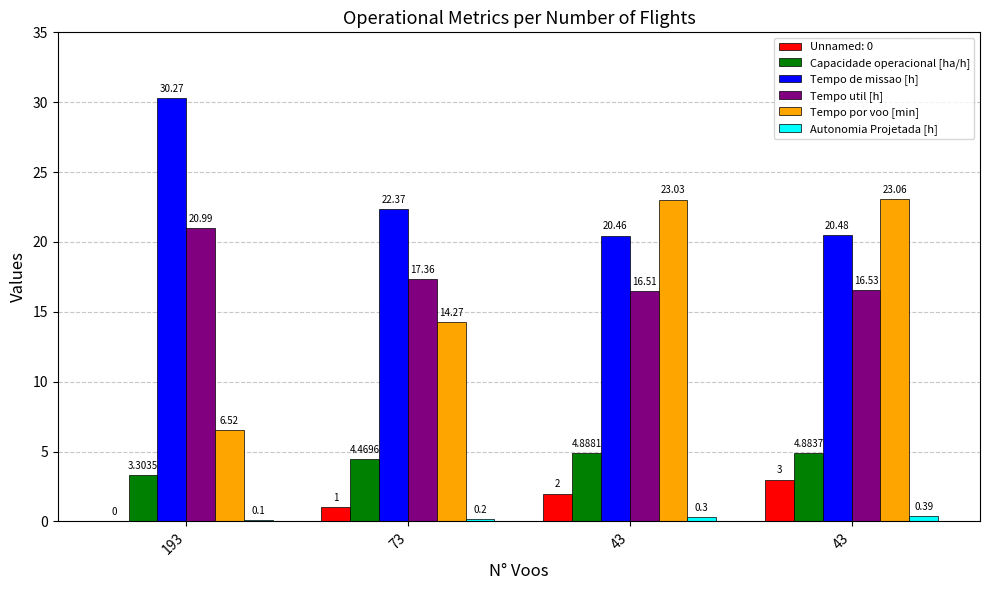

What is the highest value of the Tempo por voo [min] series?

23.1